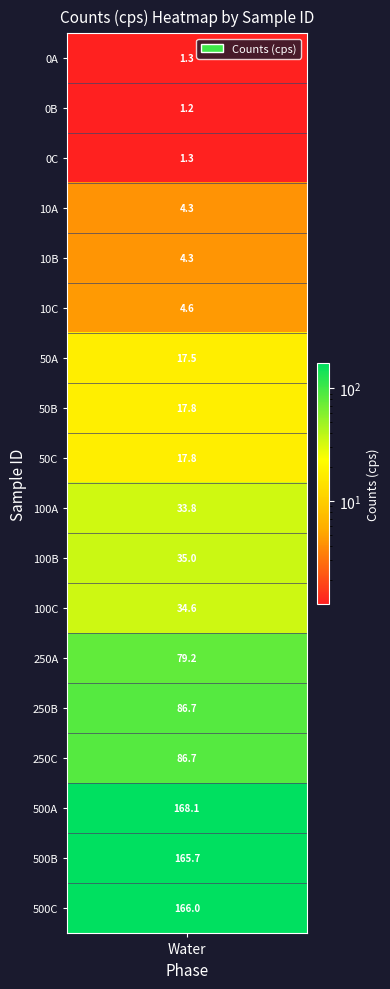

Rank the categories by value from highest to lowest.

500A, 500C, 500B, 250B, 250C, 250A, 100B, 100C, 100A, 50B, 50C, 50A, 10C, 10B, 10A, 0A, 0C, 0B